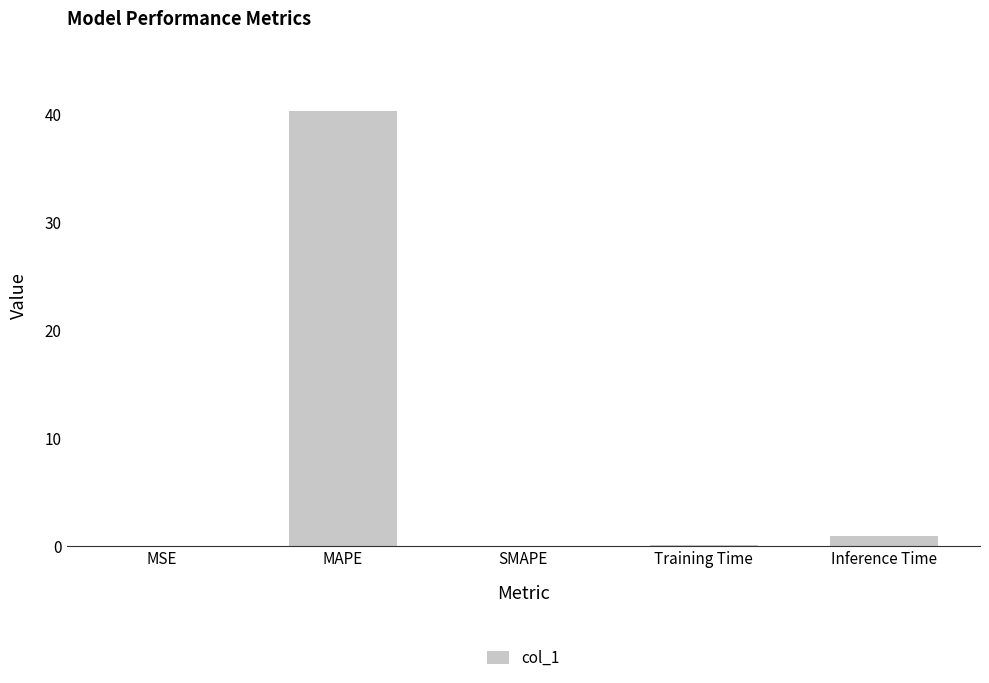

Are the bars horizontal?

No